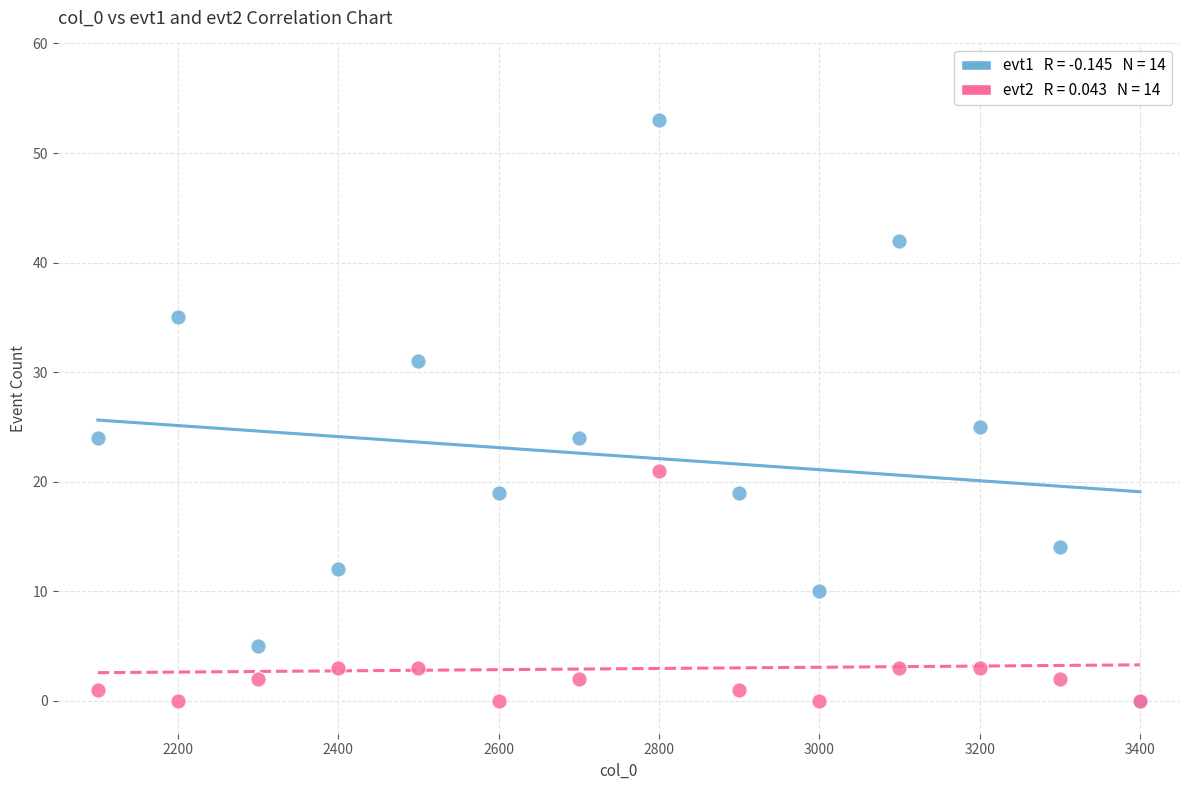

Across all series, what Y value is closest to 26?

25